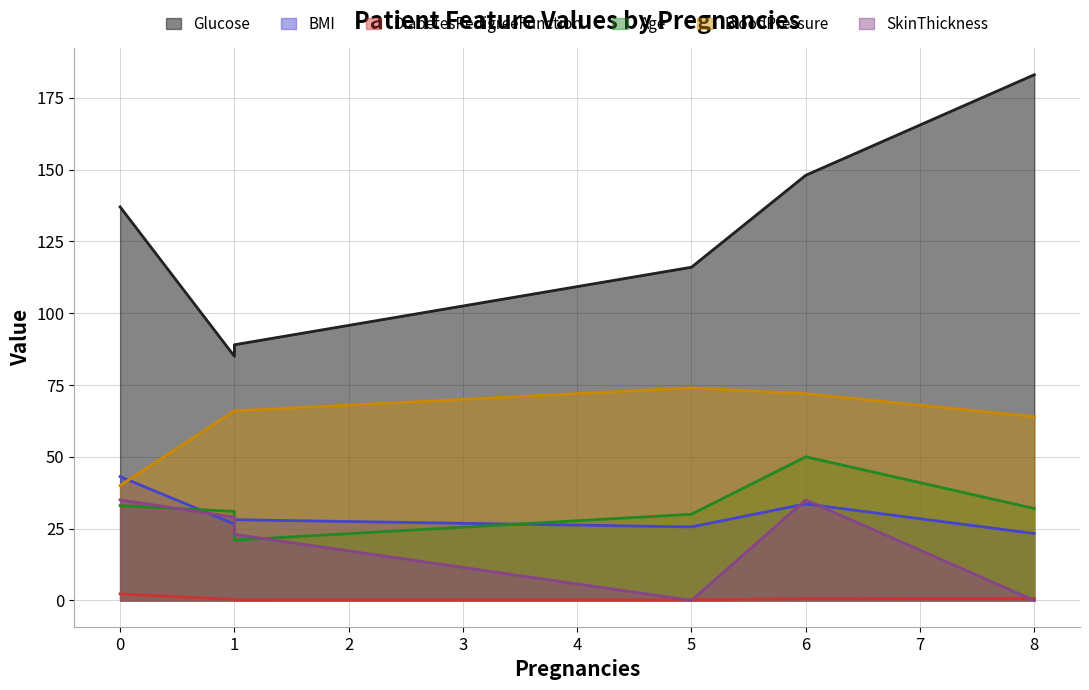

Which has a higher value, 8 or 1?

8